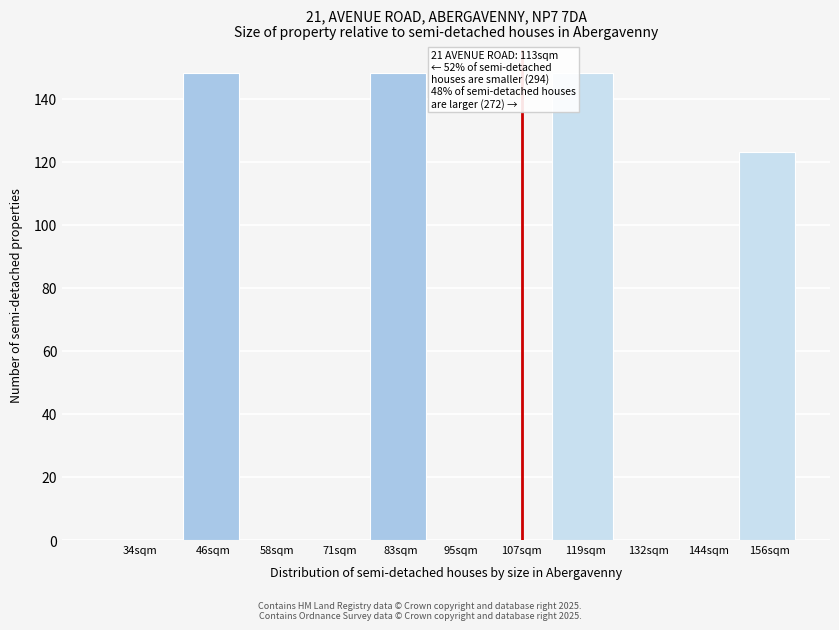

Reading left to right, what are all the values shown in this chart?

34sqm=0	46sqm=148	58sqm=0	71sqm=0	83sqm=148	95sqm=0	107sqm=0	119sqm=148	132sqm=0	144sqm=0	156sqm=123